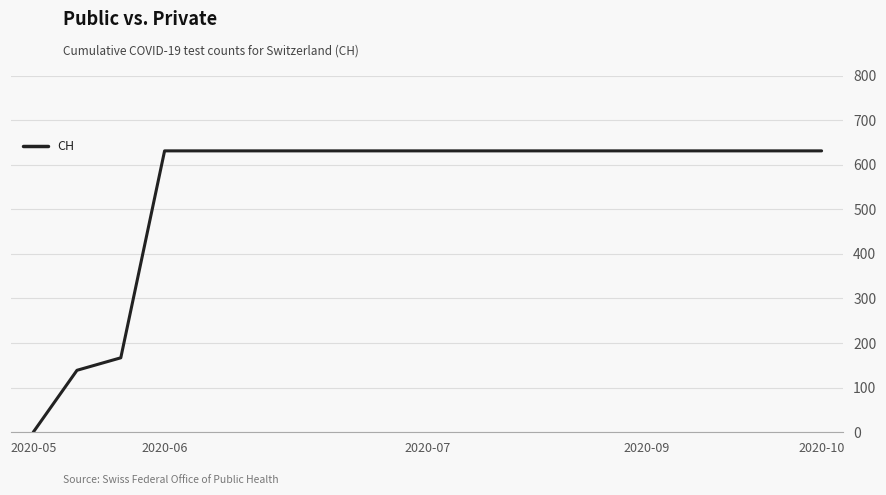

What is the difference between the maximum and minimum values?

631